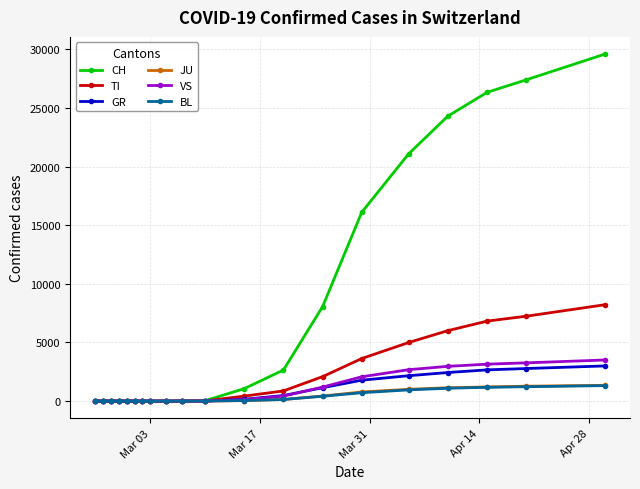

Which series has the largest total across all categories?

CH